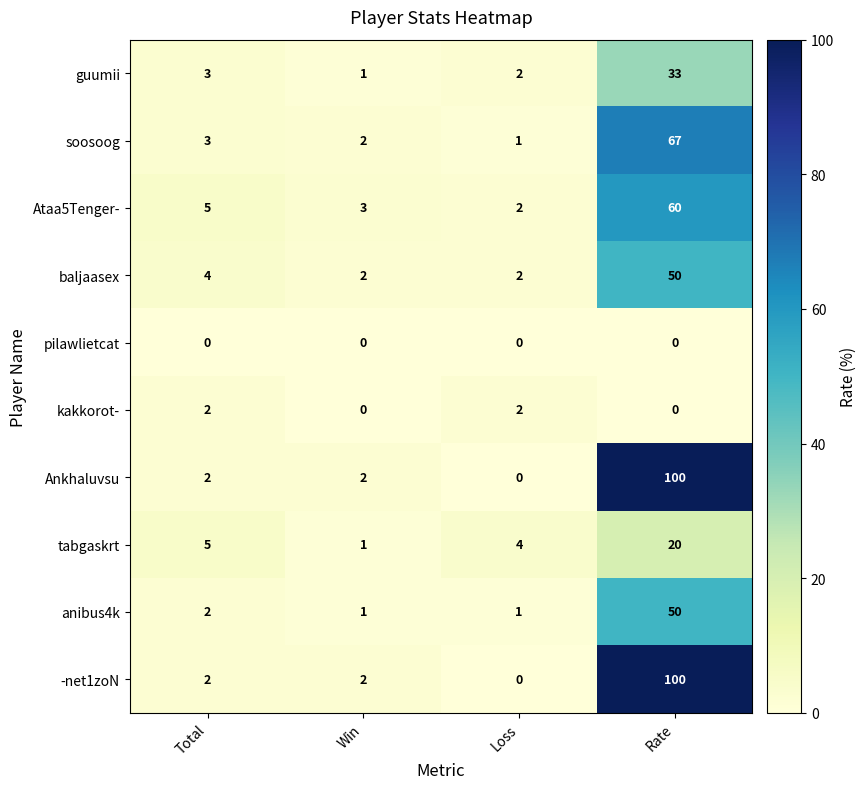

How many data points does each series have?

4